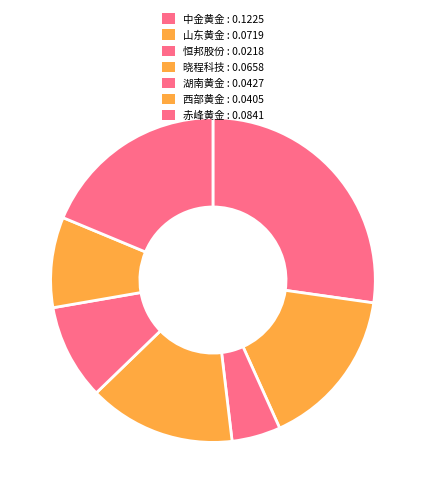

How many segments does this pie chart have?

7